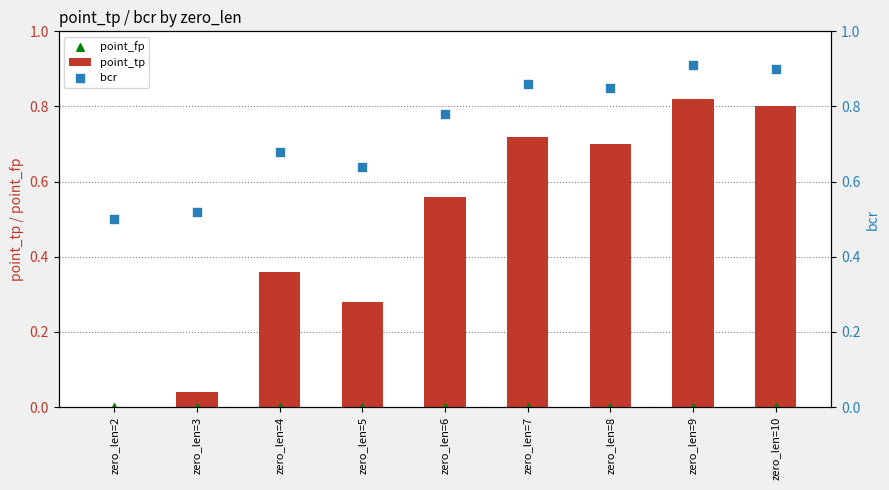

Which series reaches the maximum Y coordinate?

bcr